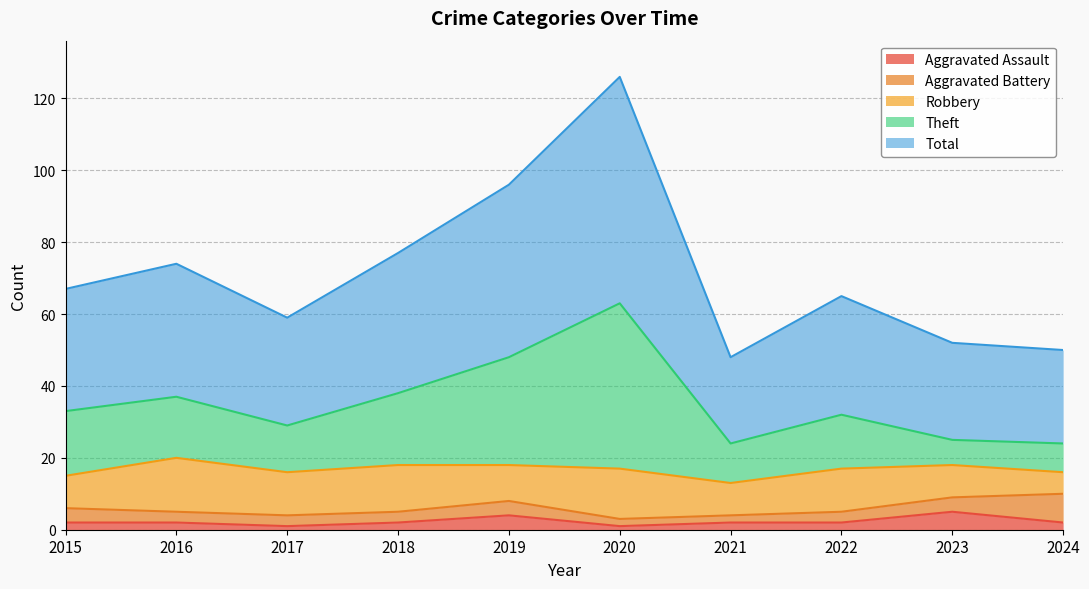

How many data points does each series have?

10